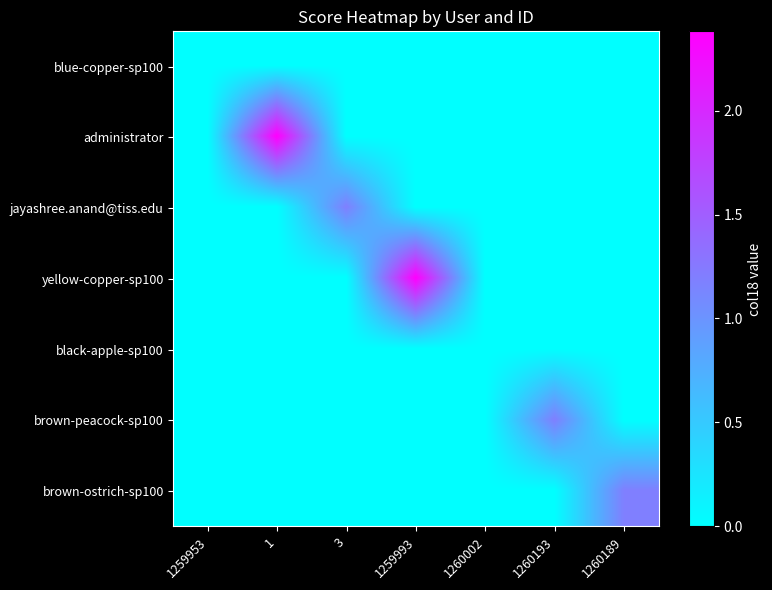

Which has a higher value, 1259953 or 1259993?

1259953